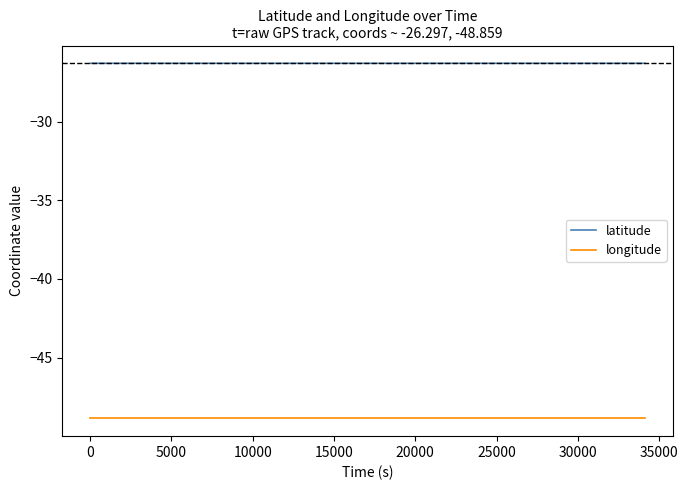

Which series has the largest total across all categories?

latitude